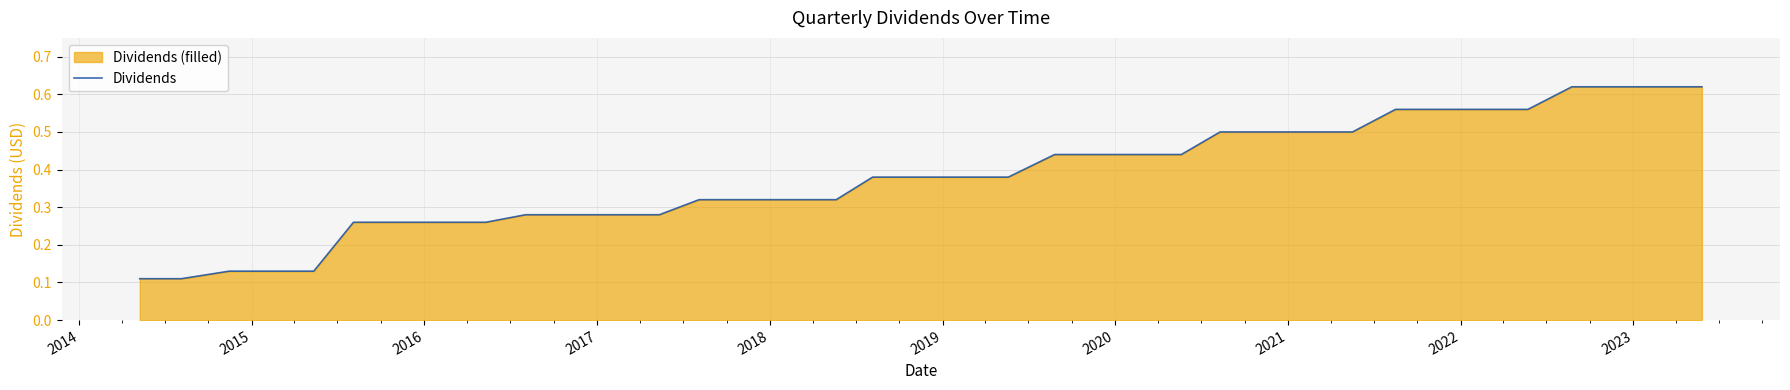

Does the chart have visible grid lines?

Yes